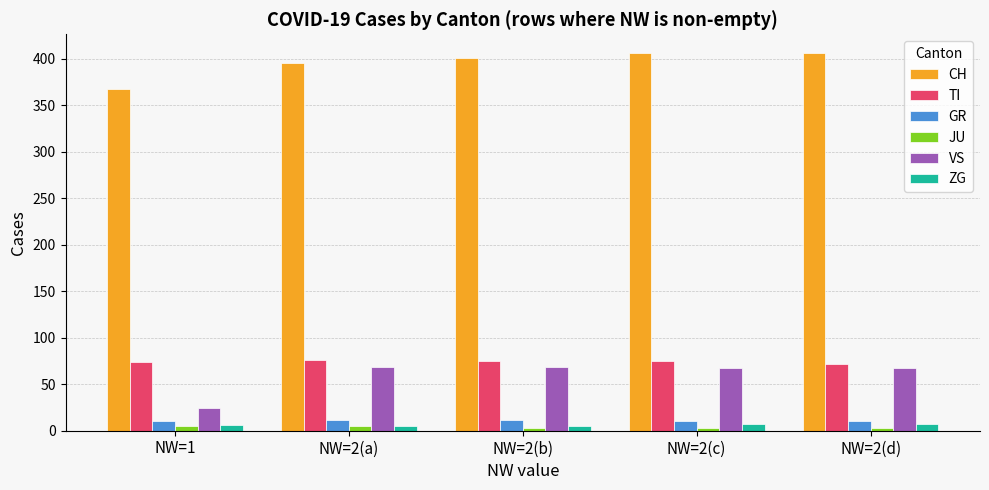

What are all the series names shown in the legend?

CH, TI, GR, JU, VS, ZG